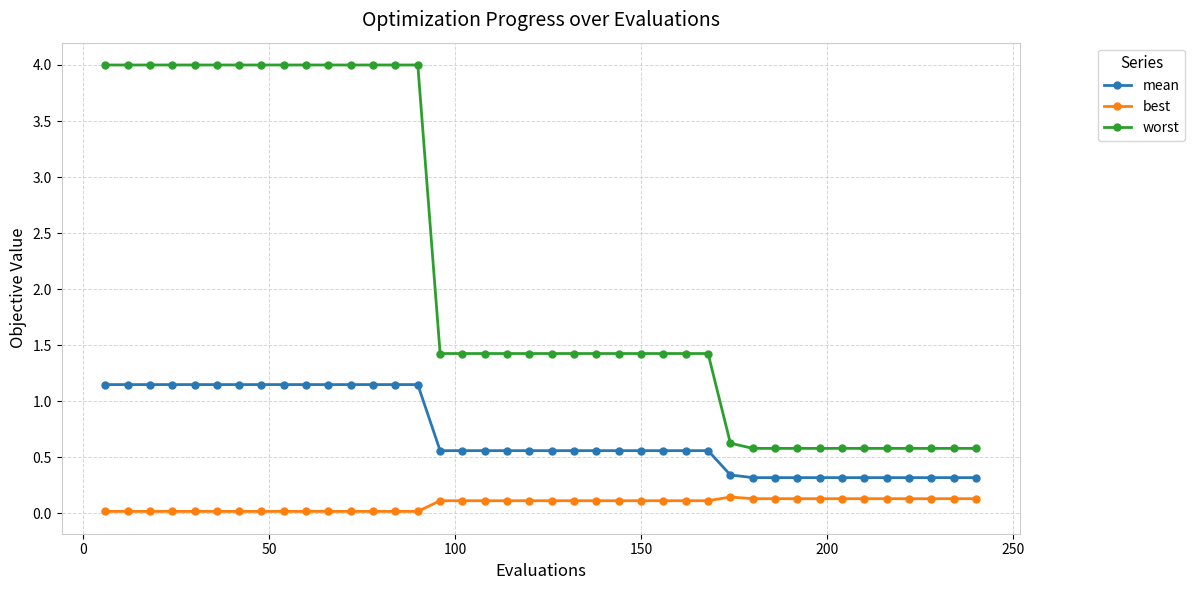

What is the value of the worst point at the 17th from the left?

1.4